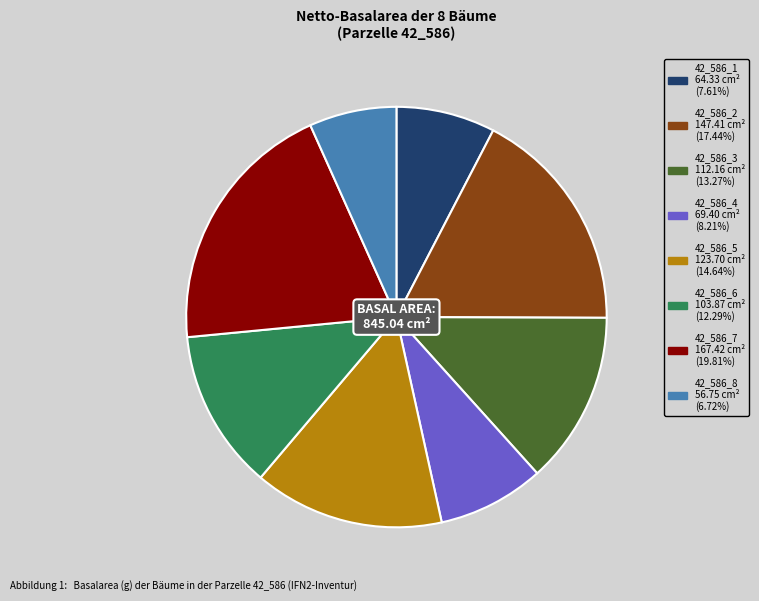

How many segments does this pie chart have?

8